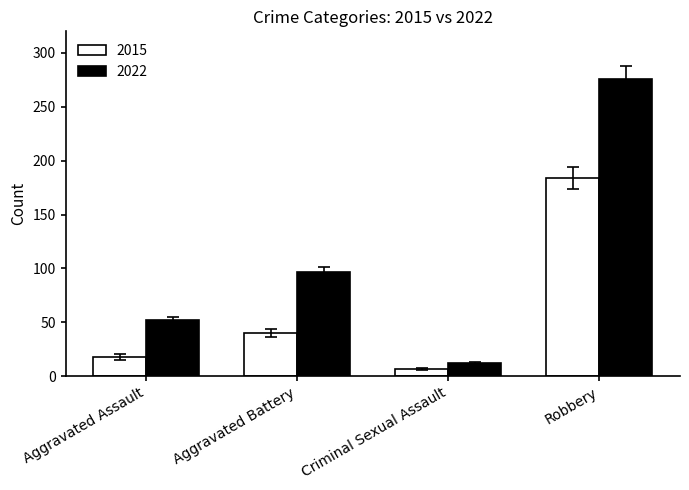

What is the total value across all series at Aggravated Assault?

70